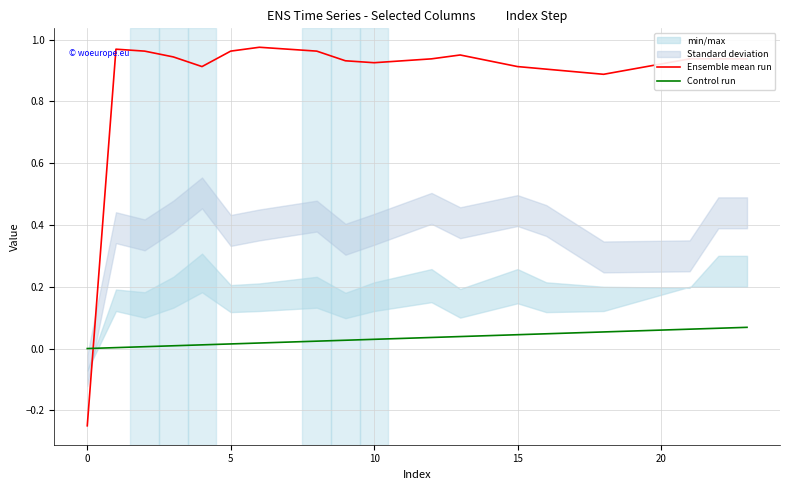

How many intersections are there between Control run and Ensemble mean run?

1